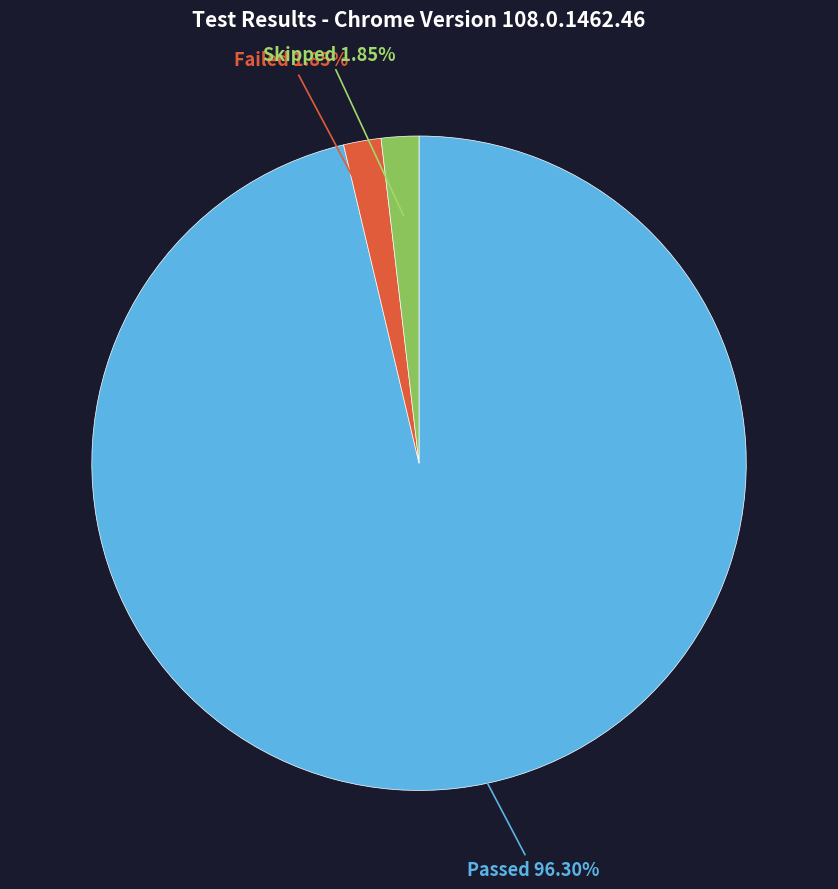

Is there any slice that represents more than half of the pie?

Yes